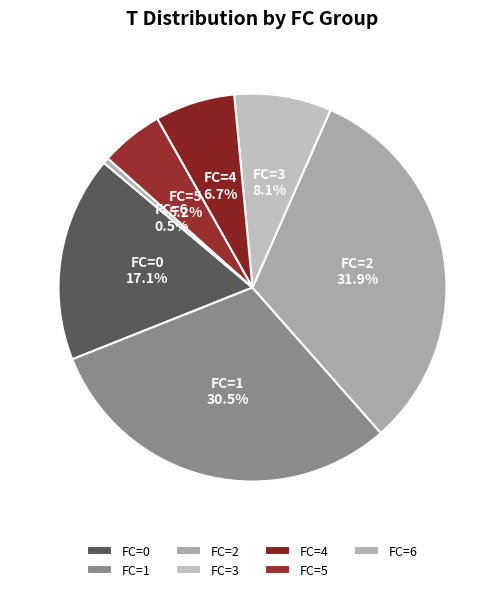

Rank the categories by value from lowest to highest.

FC=6, FC=5, FC=4, FC=3, FC=0, FC=1, FC=2